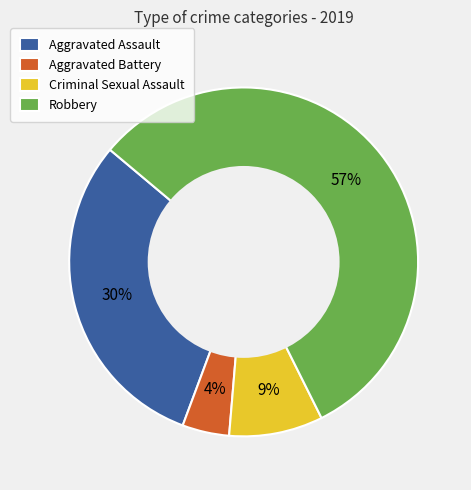

How many segments does this pie chart have?

4